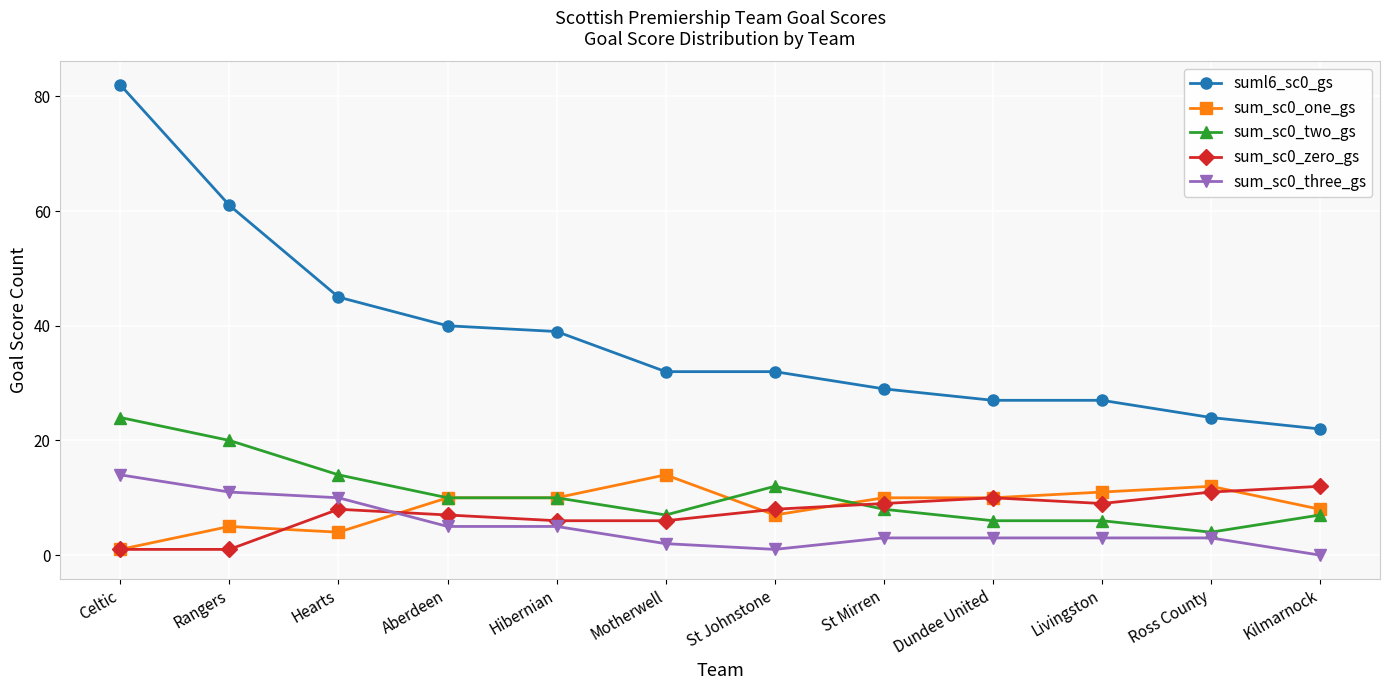

Which category has the highest value in the suml6_sc0_gs series?

Celtic